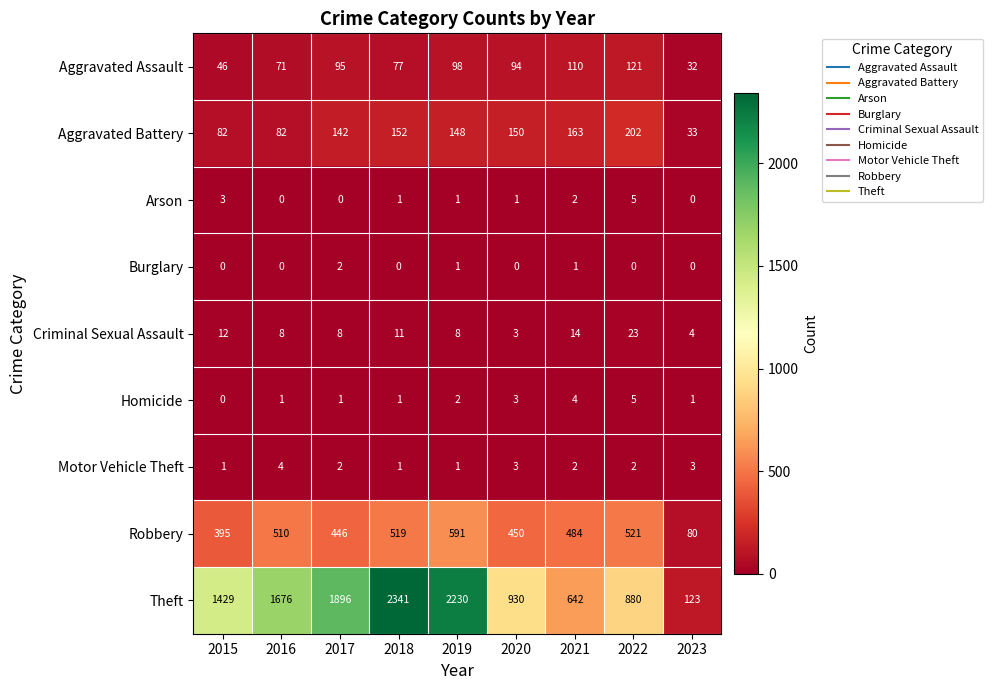

At which category is the sum across all series the highest?

2018